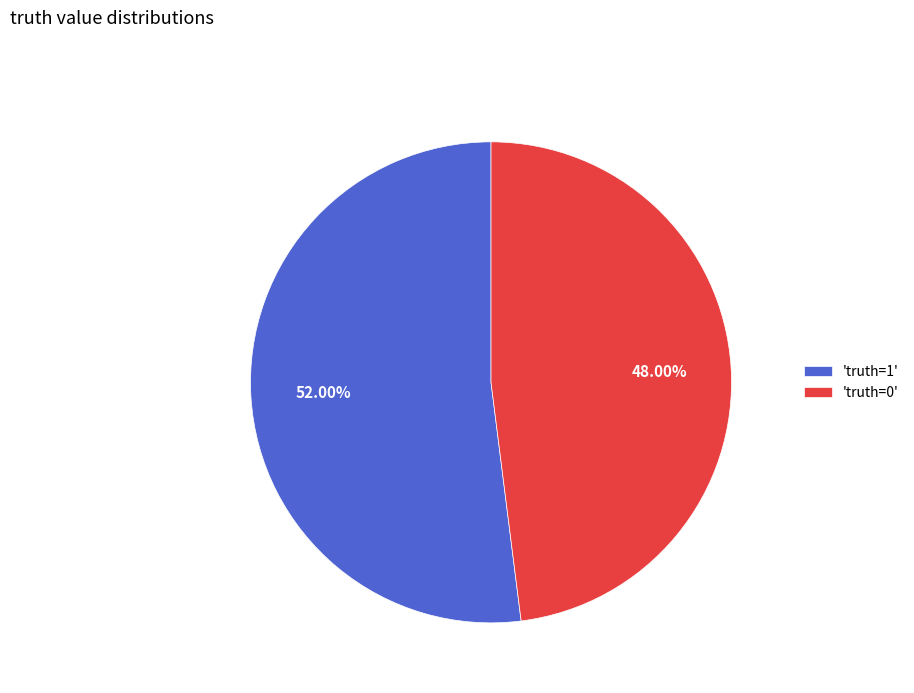

Do 'truth=1' and 'truth=0' together represent more than half of the pie?

Yes